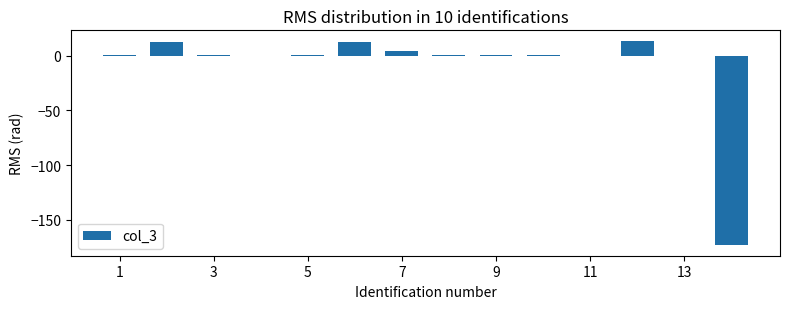

What is the greatest value displayed?

14.0